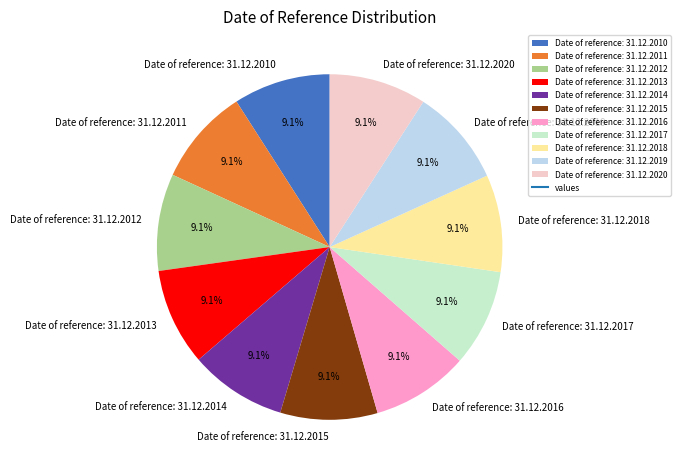

What is the ratio of the value at Date of reference: 31.12.2010 to the value at Date of reference: 31.12.2020?

1.0